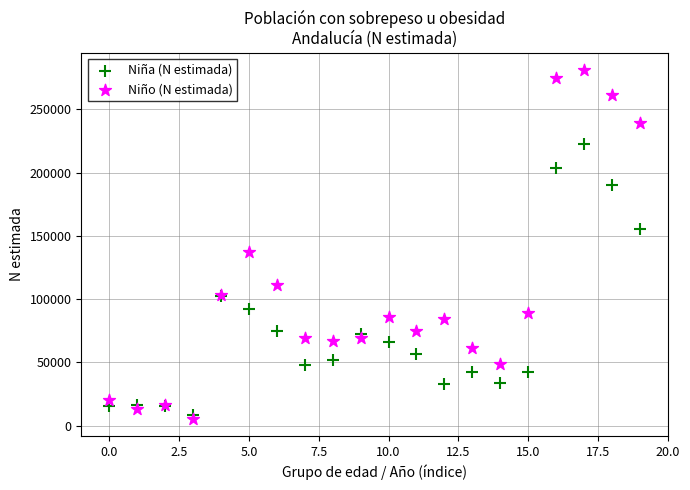

Which series reaches the maximum Y coordinate?

Niño (N estimada)